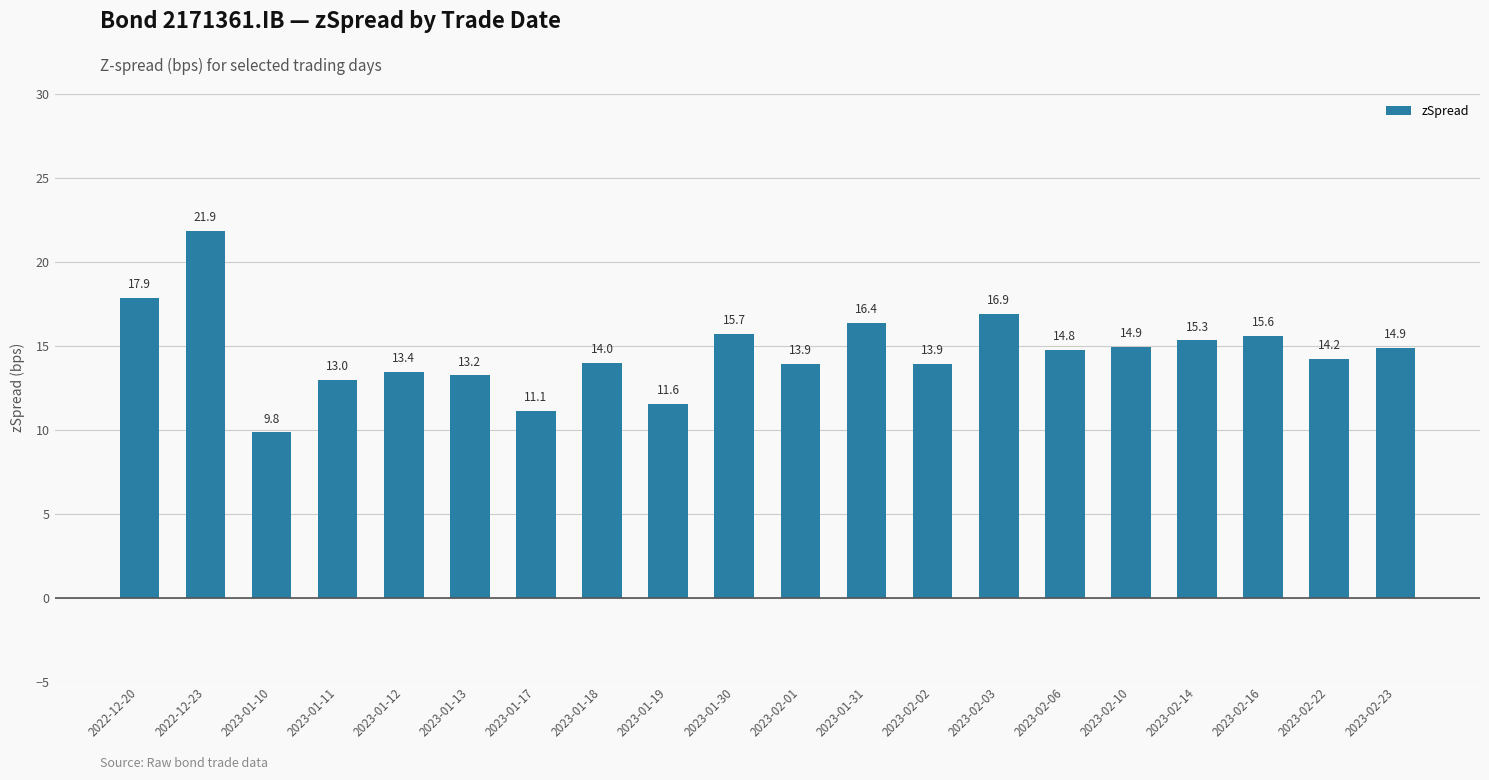

Which category has the highest value across all series?

2022-12-23